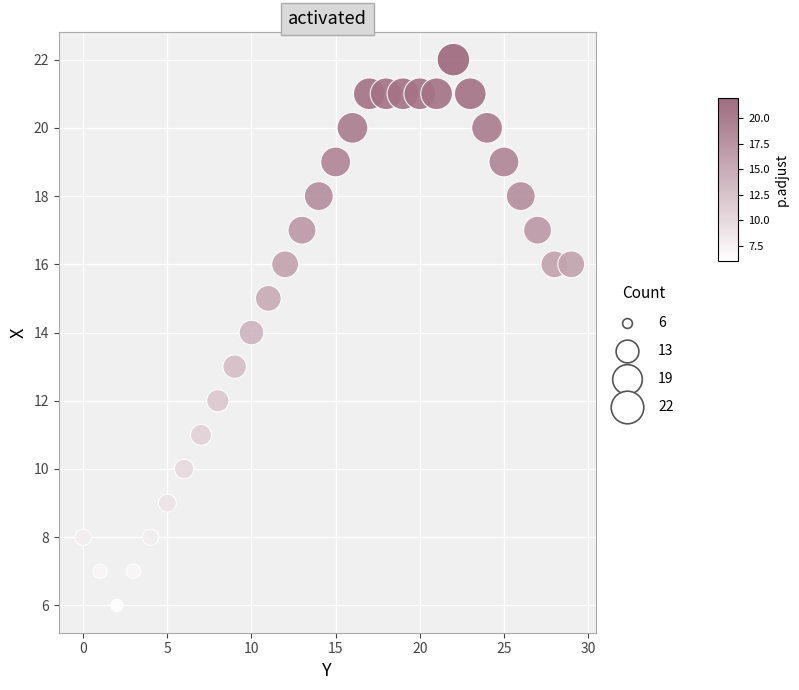

What is the range of Y values (max minus min)?

16